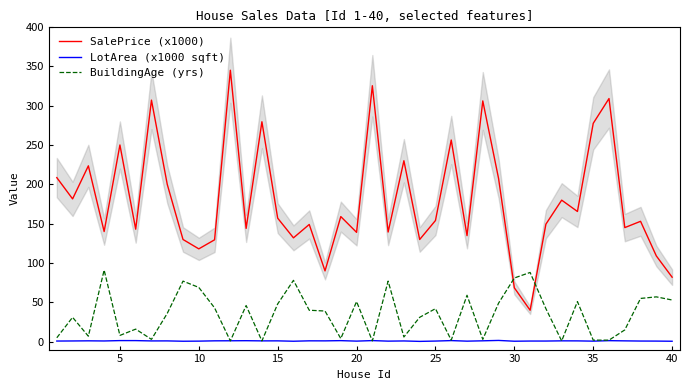

True or false: BuildingAge (yrs) and SalePrice (x1000) intersect in this chart.

True